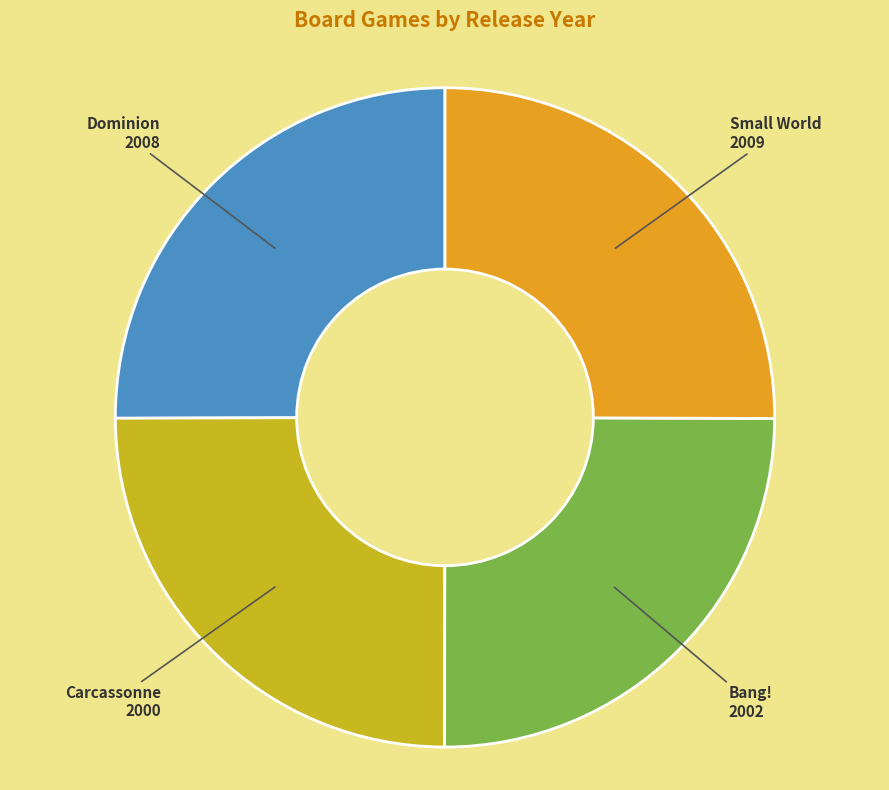

Does Small World represent more than half of the total?

No